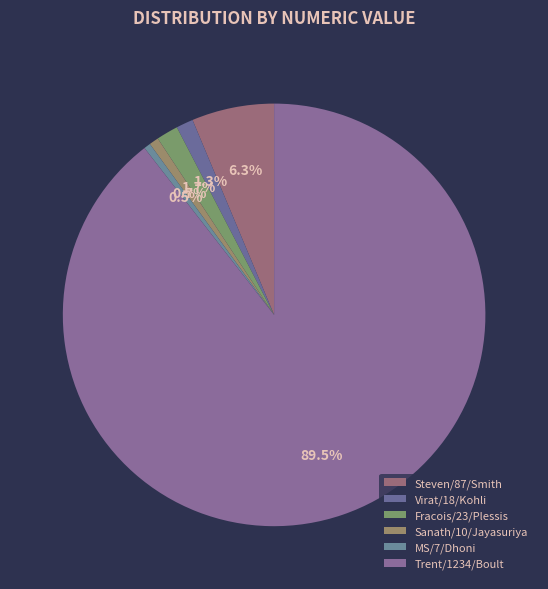

What percentage is the Trent/1234/Boult slice, to the nearest percent?

89%